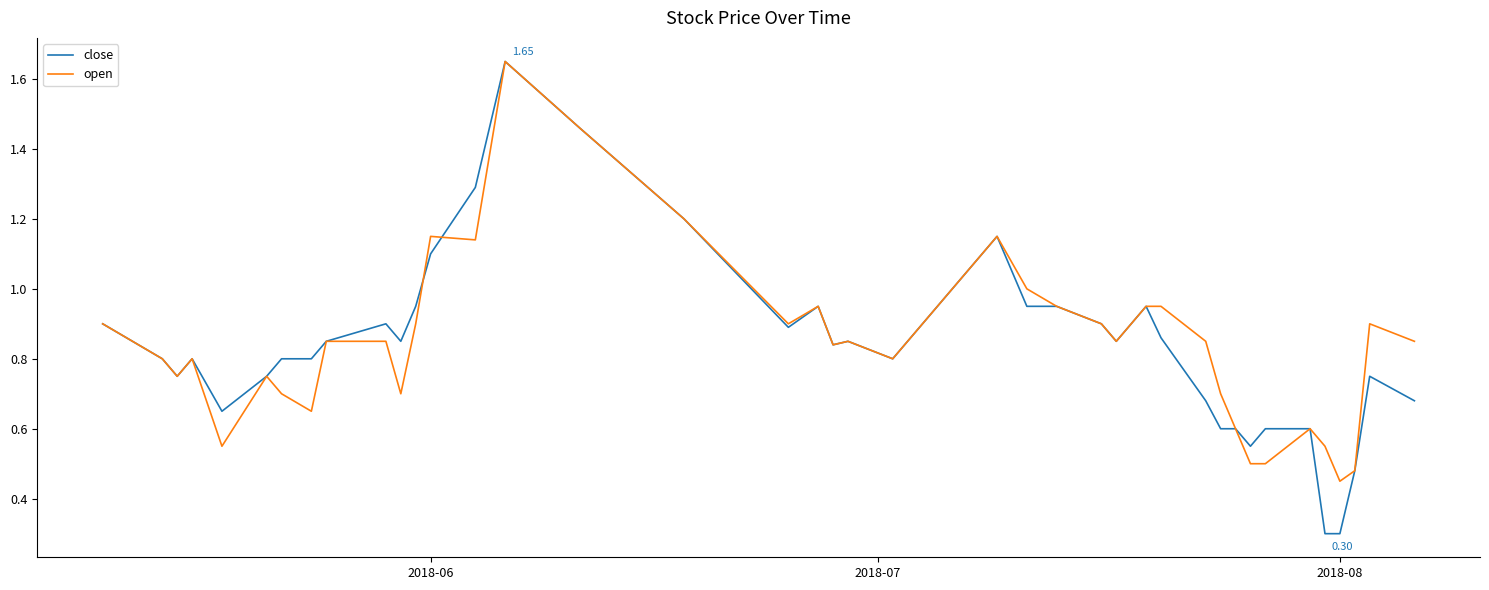

Which series has the largest range (max minus min)?

close